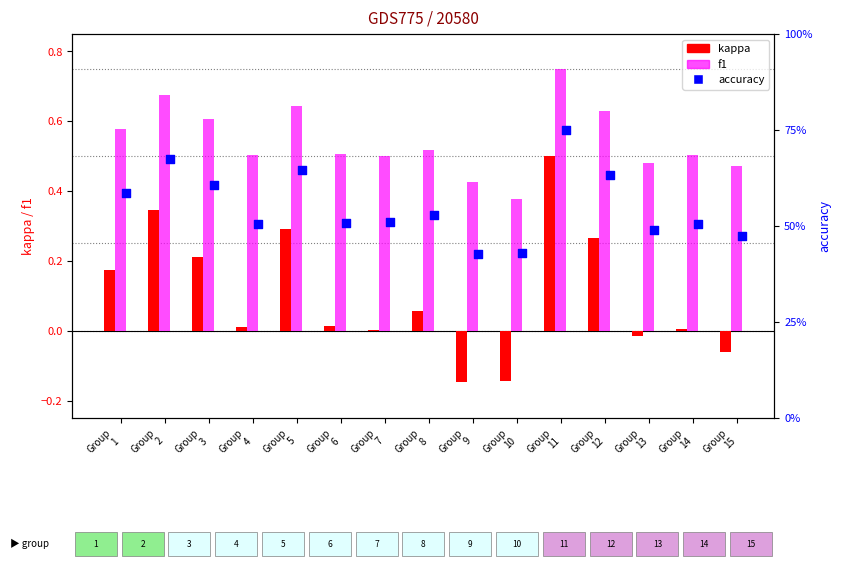

At which category is the sum across all series the highest?

Group
11